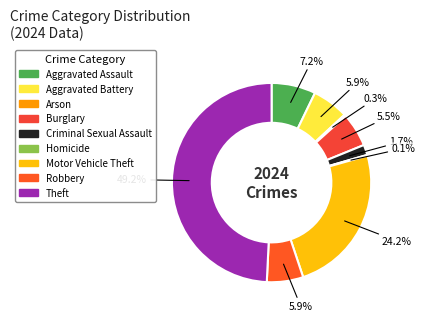

What is the largest slice in the pie chart?

Theft